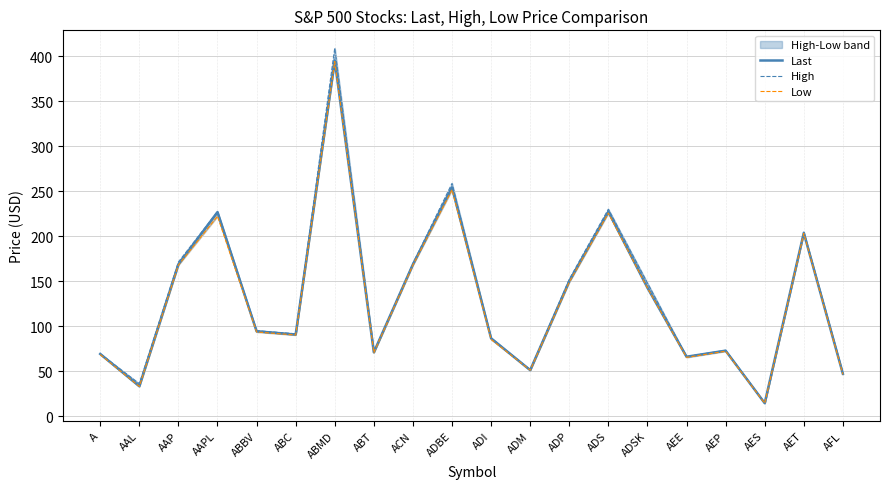

Which label corresponds to the largest value in the chart?

ABMD